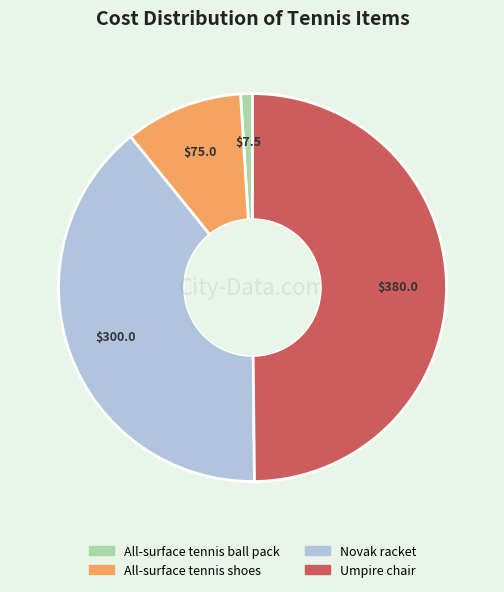

Which slice is the largest?

Umpire chair